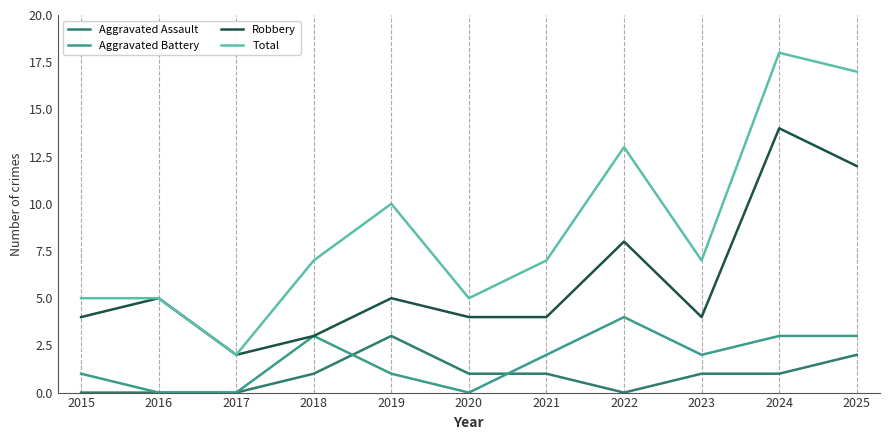

Count the number of data series in this chart.

4